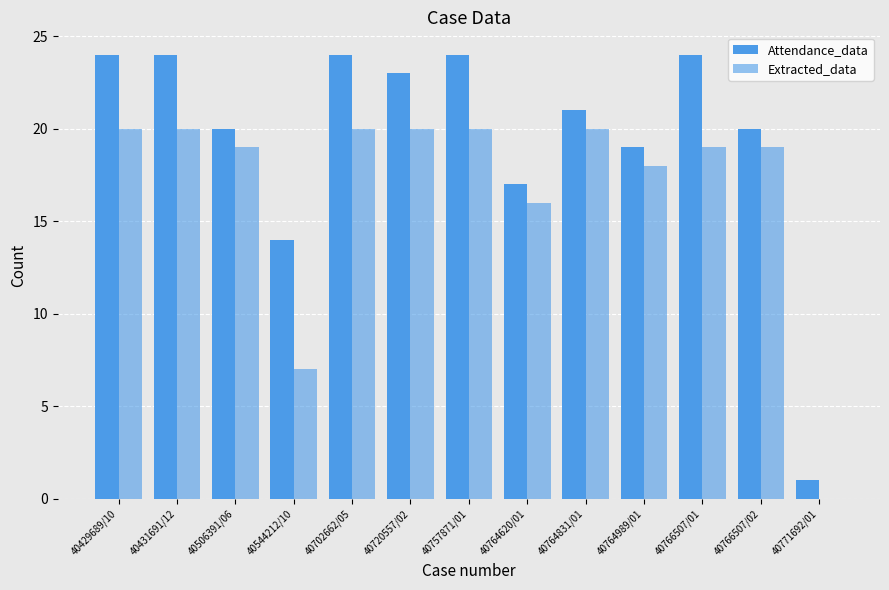

How many series are shown in this chart?

2